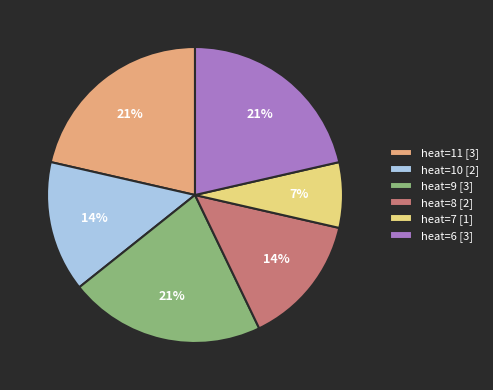

What is the ratio of the value at heat=8 [2] to the value at heat=10 [2]?

1.0